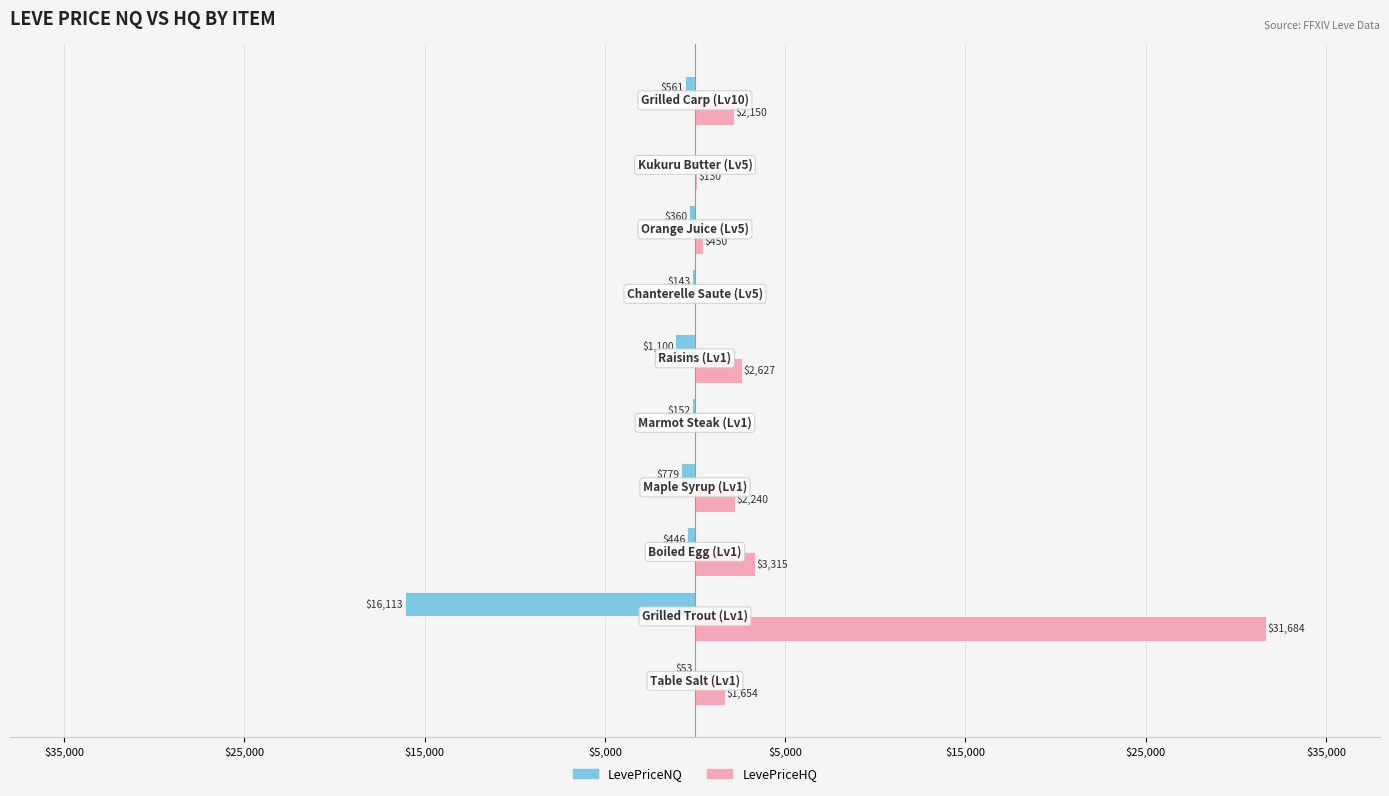

What are all the series names shown in the legend?

LevePriceNQ, LevePriceHQ